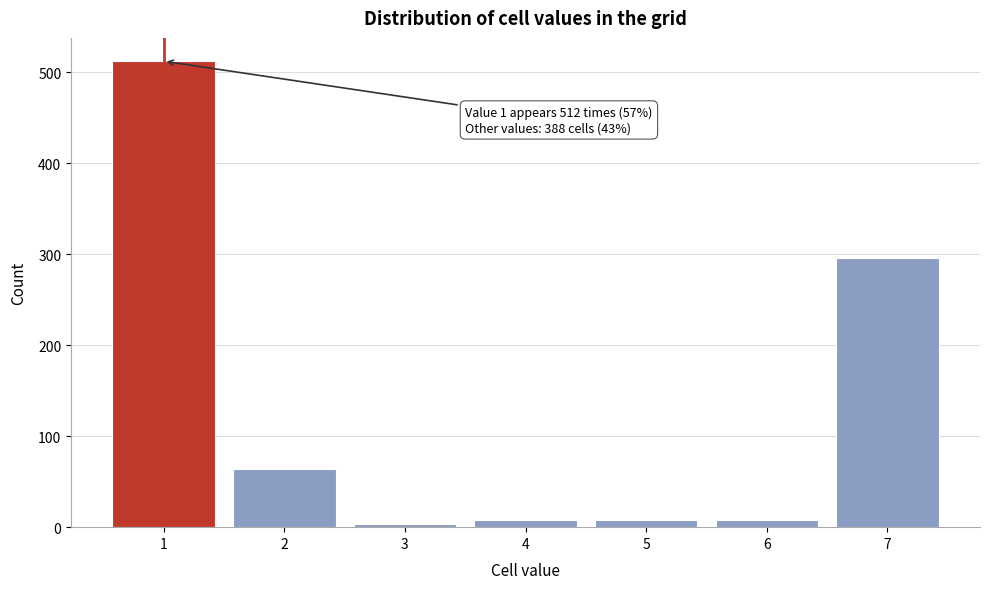

Reading right to left, extract all data points from this chart.

296	8	8	8	4	64	512